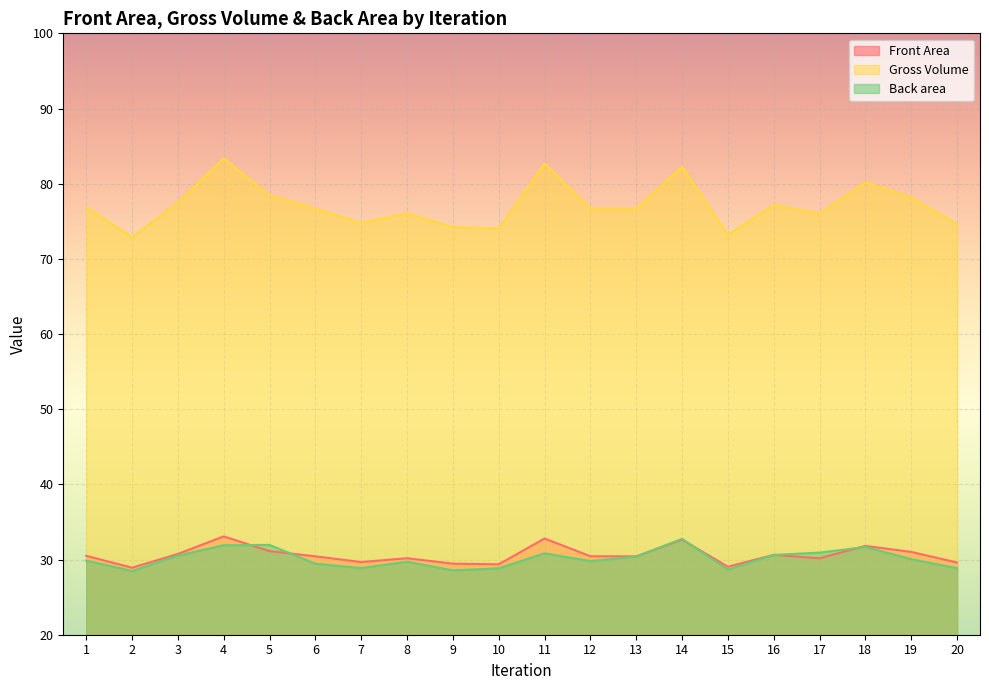

True or false: Front Area and Gross Volume intersect in this chart.

False